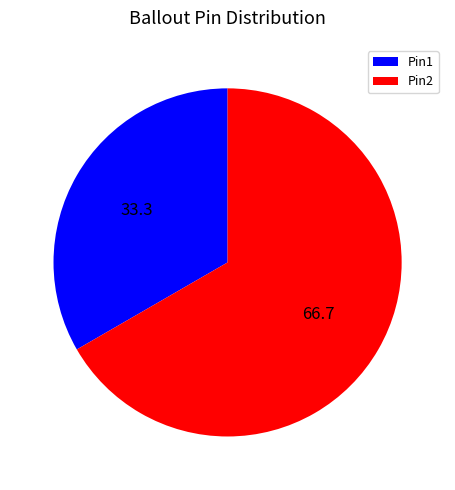

Which has a higher value, Pin2 or Pin1?

Pin2